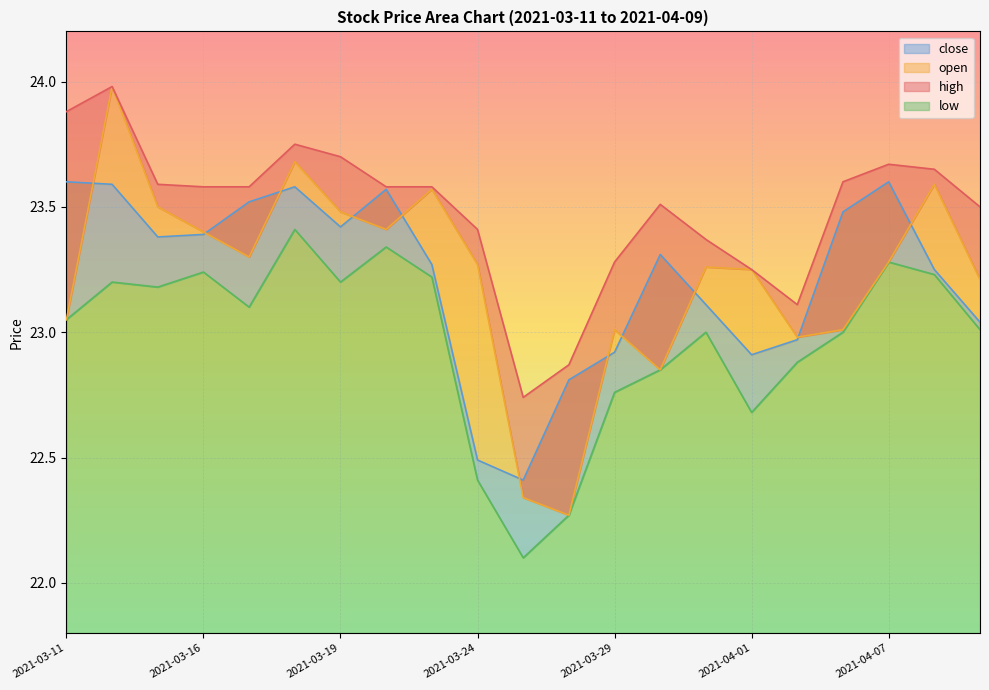

Which series changed the most between 2021-03-17 and 2021-04-09?

close